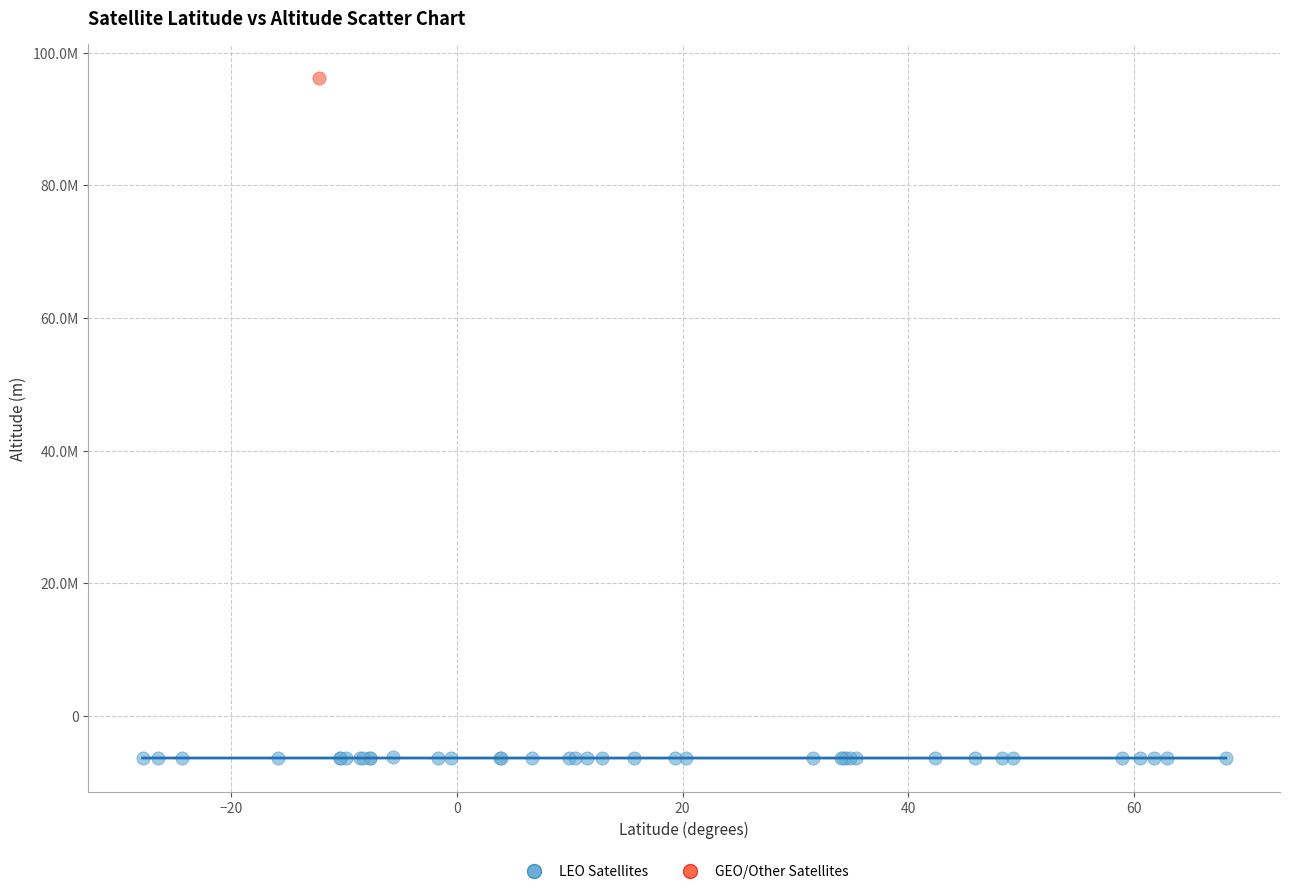

What are all the series names shown in the legend?

LEO Satellites, GEO/Other Satellites